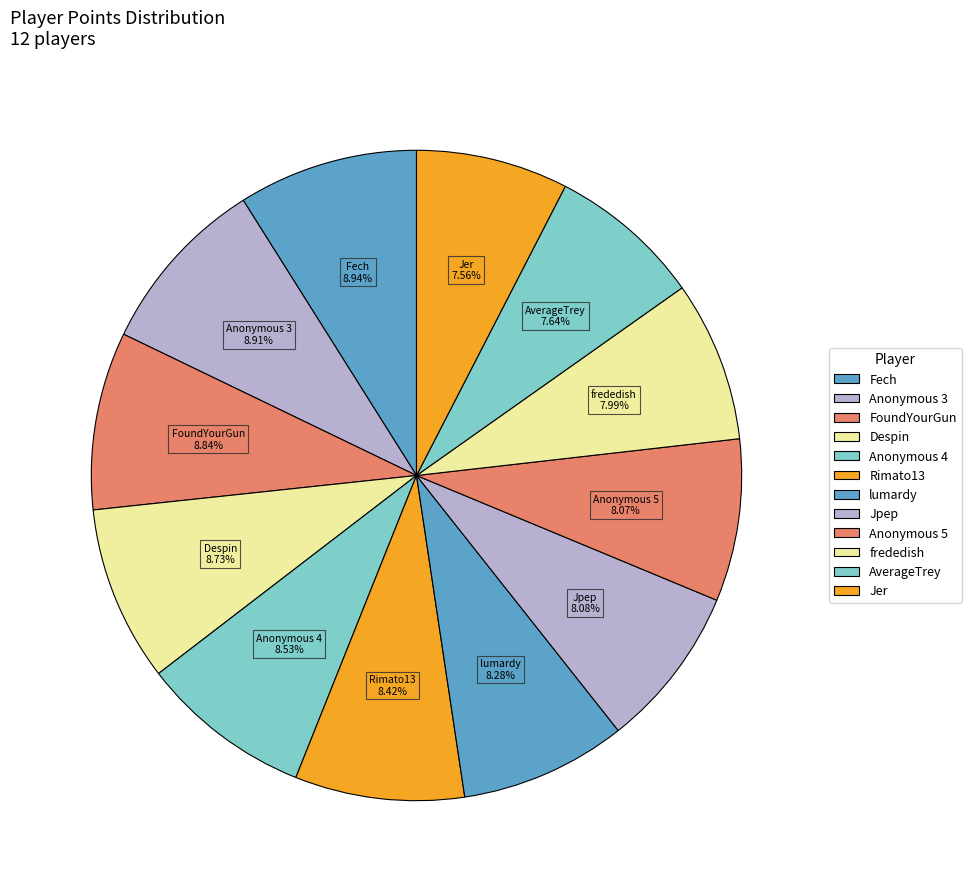

What is the total percentage of frededish and Anonymous 4?

16.5%